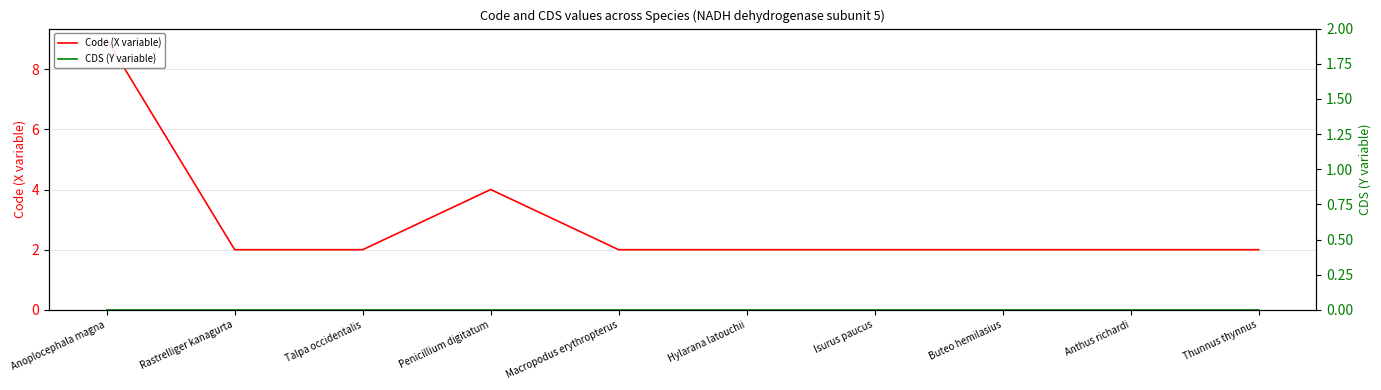

Where is the first local maximum for Code (X variable)?

Penicillium digitatum